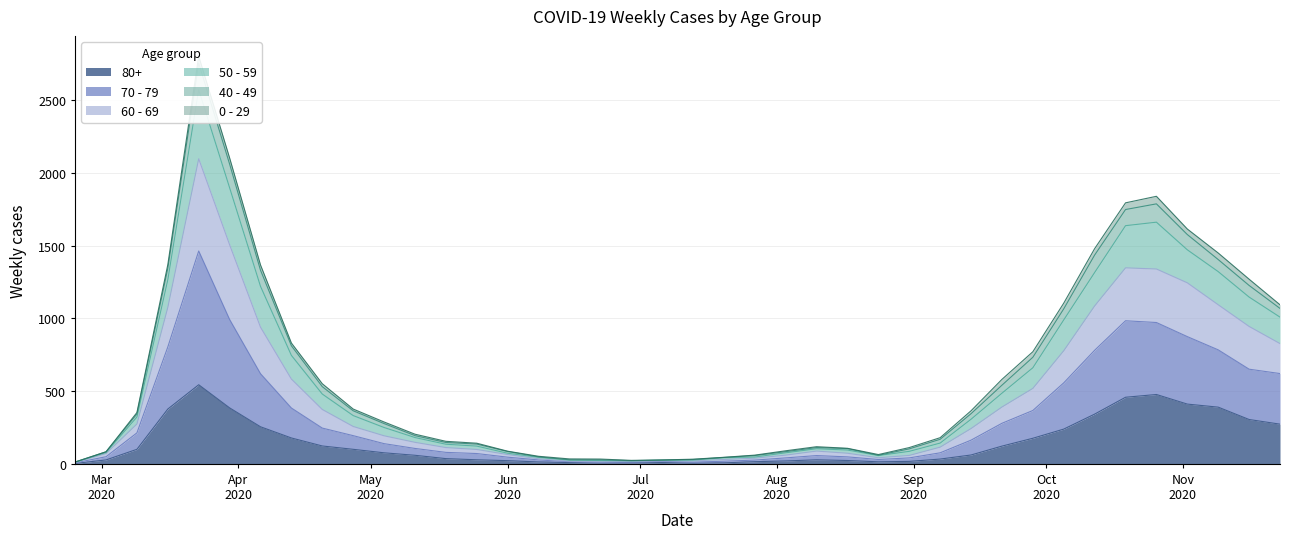

What is the label of the 11th point from the left?

2020-05-04